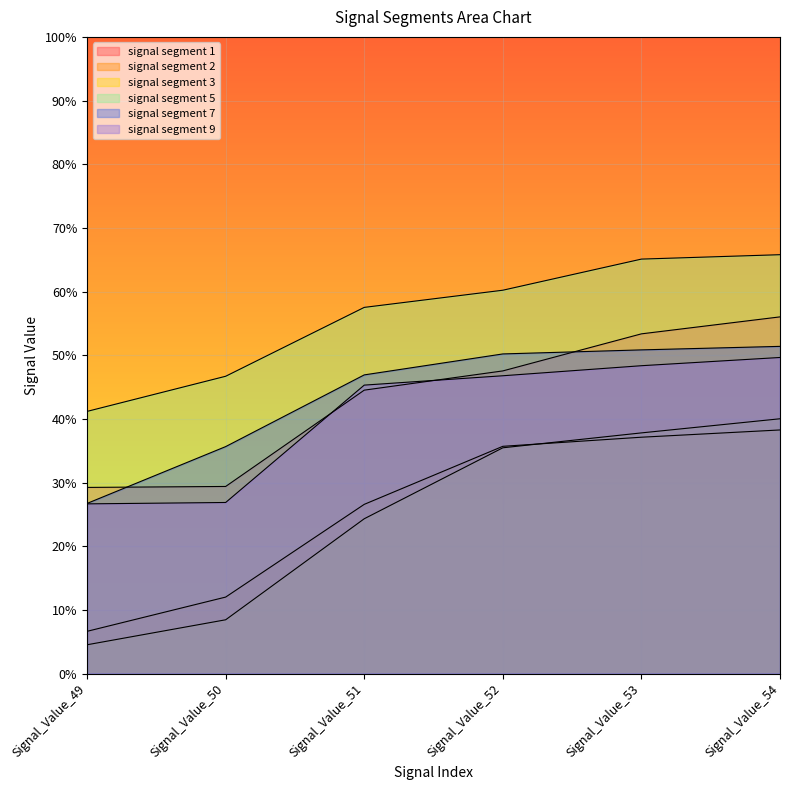

What is the sum of all signal segment 2 values?

1.6